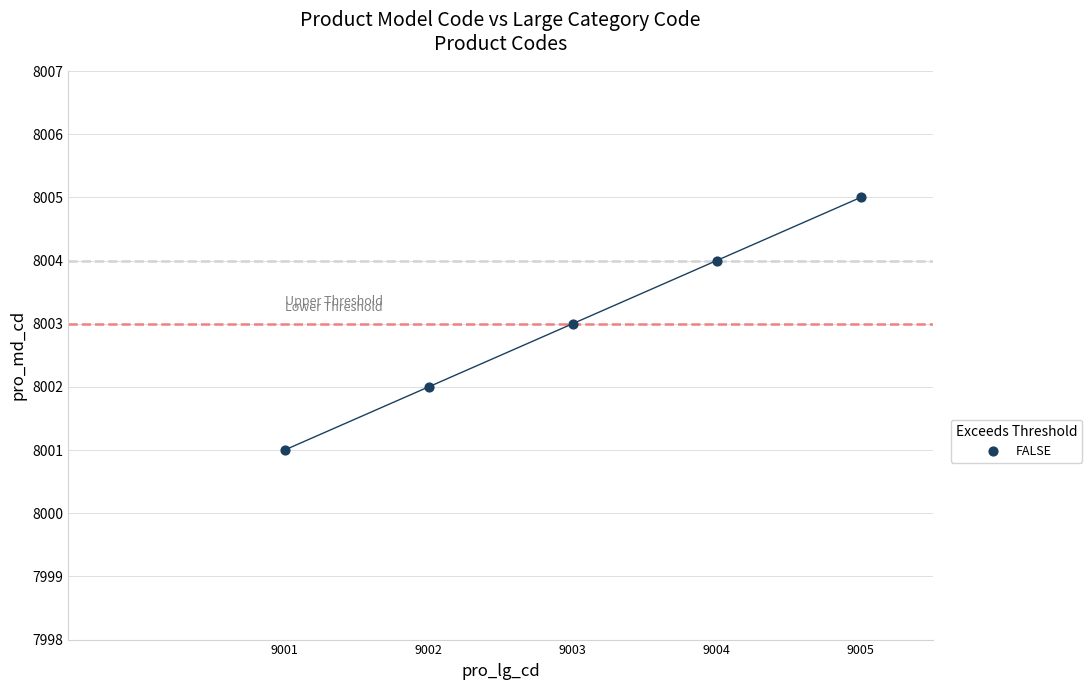

What is the range of Y values (max minus min)?

4